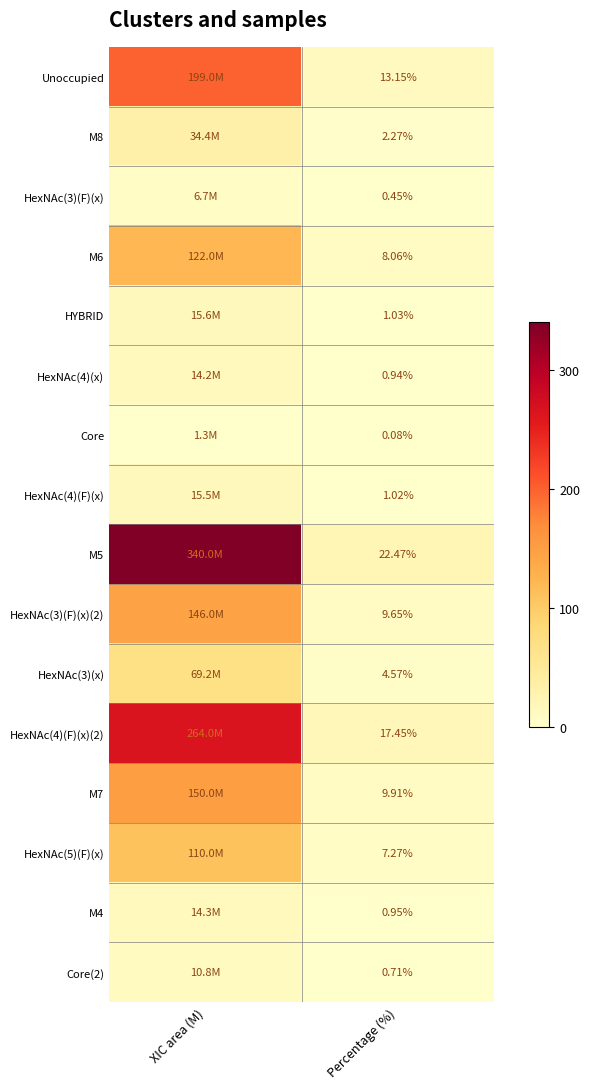

What is the maximum value shown in the chart?

340.0